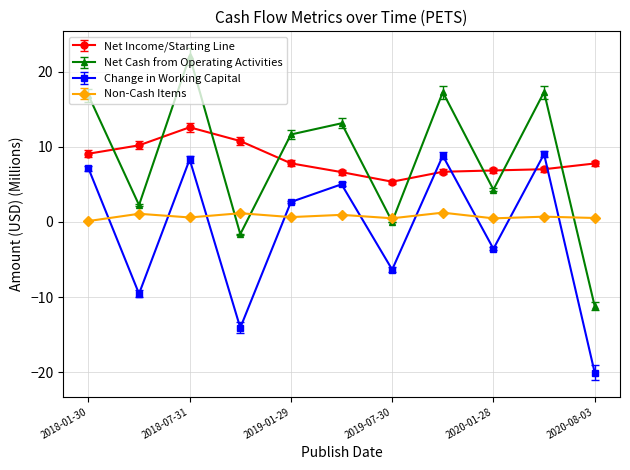

In Net Cash from Operating Activities, how many points are higher than both neighbors (excluding endpoints)?

4